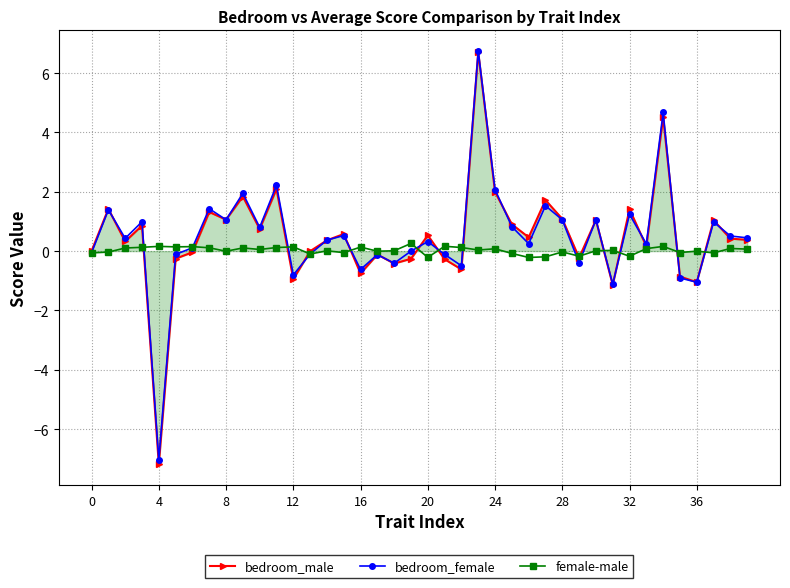

How many data points does each series have?

40